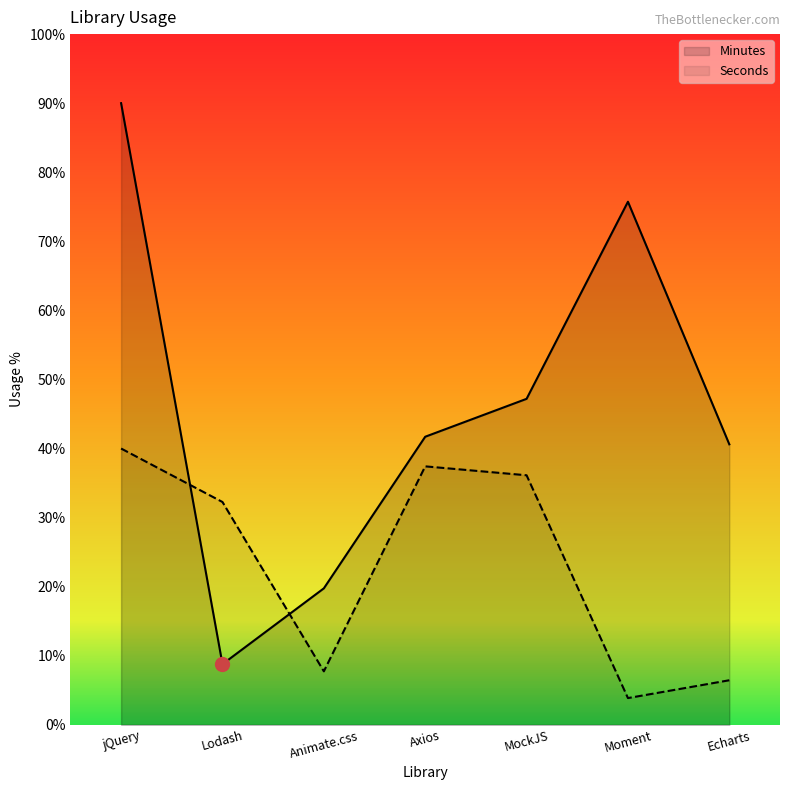

How many lines are shown in the chart?

2